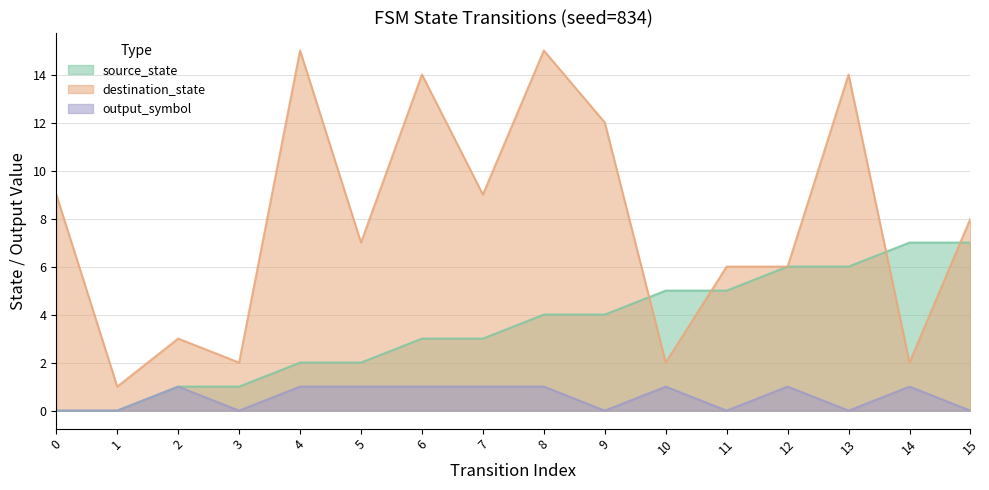

What is the value of the destination_state point at the 15th from the left?

2